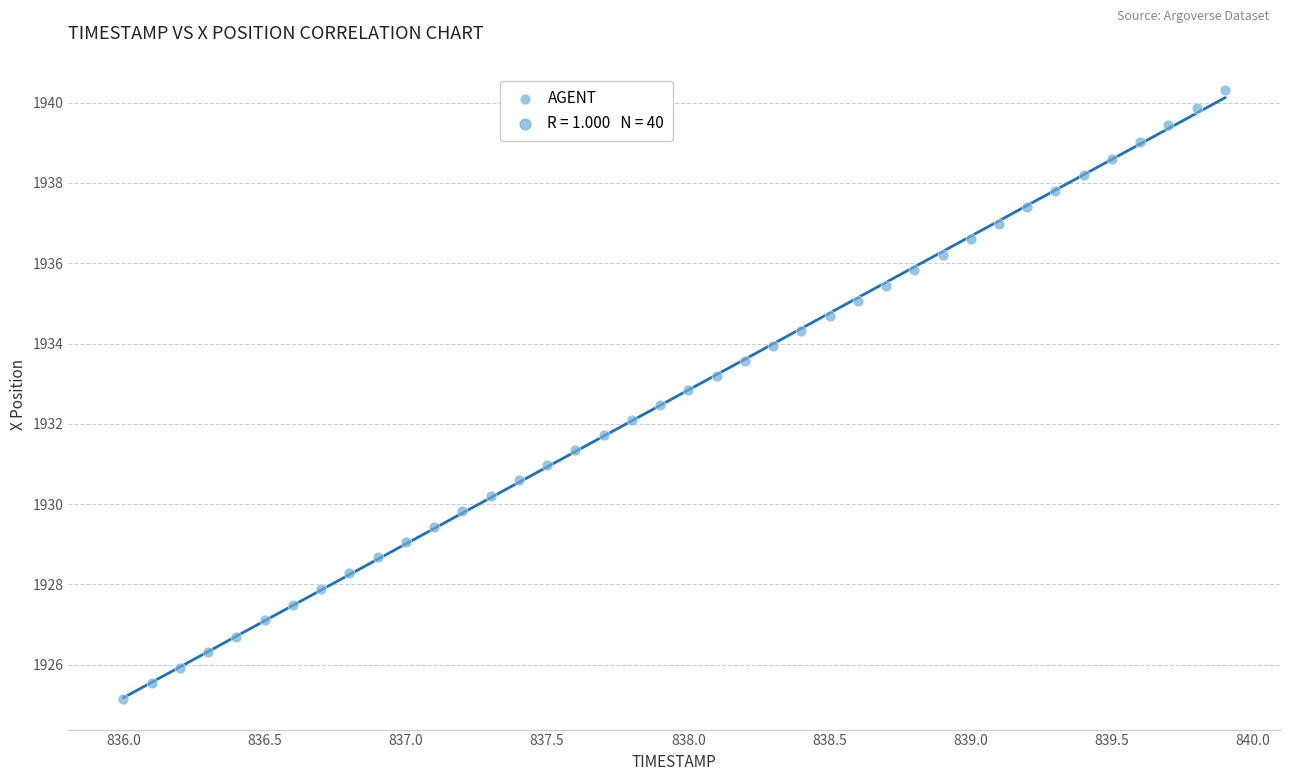

What is the range of Y values (max minus min)?

15.2